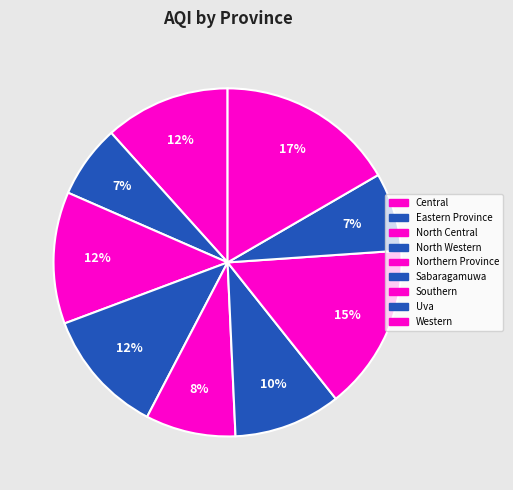

How many segments does this pie chart have?

9